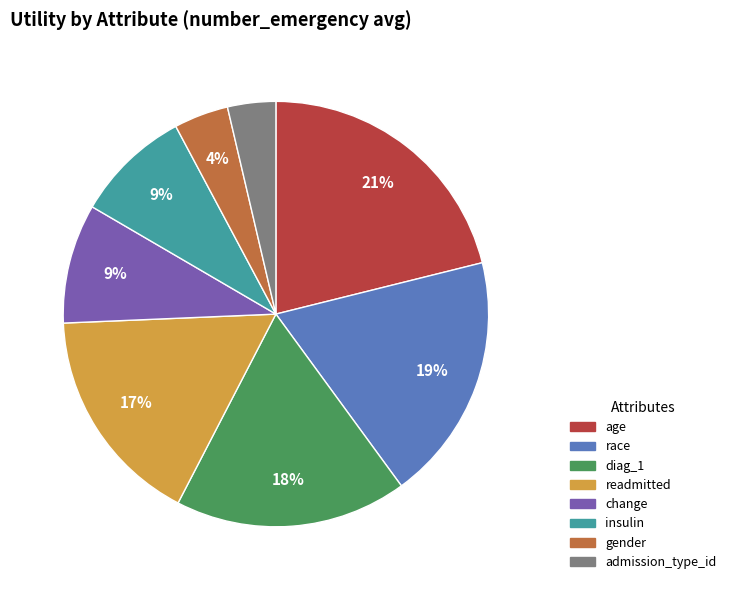

Do admission_type_id and gender together represent more than half of the pie?

No